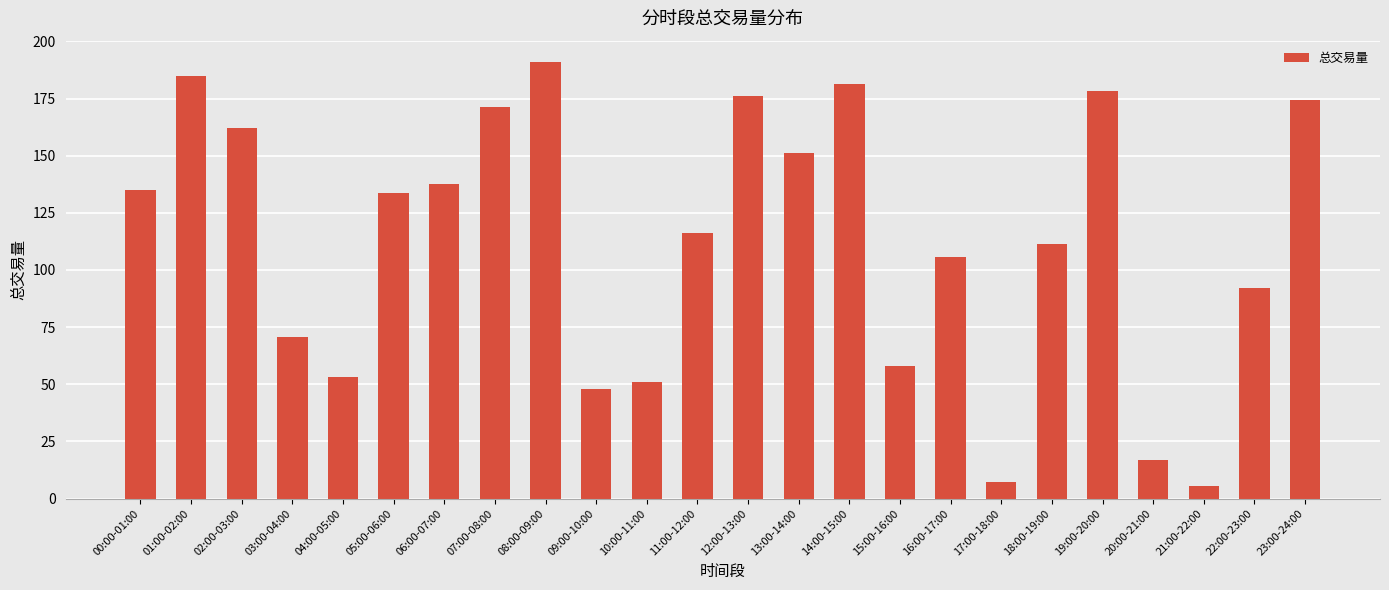

What position from the left is 22:00-23:00?

23